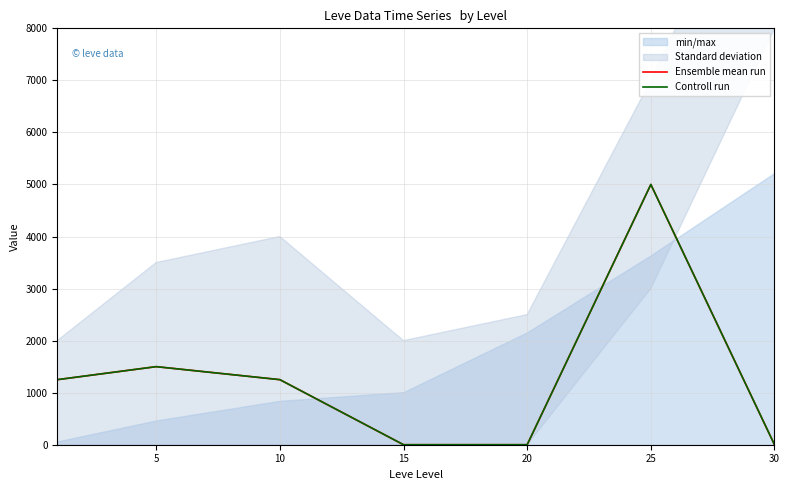

What is the sum of all Controll run values?

9000